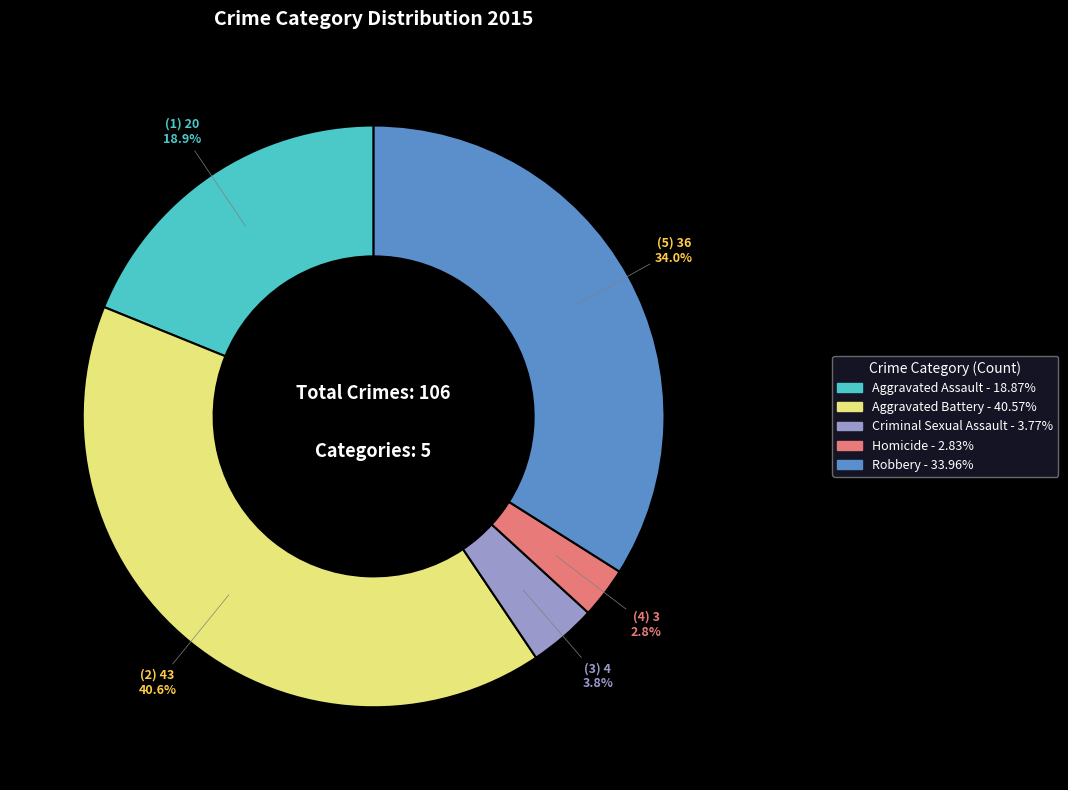

Do Aggravated Battery and Robbery together represent more than half of the pie?

Yes